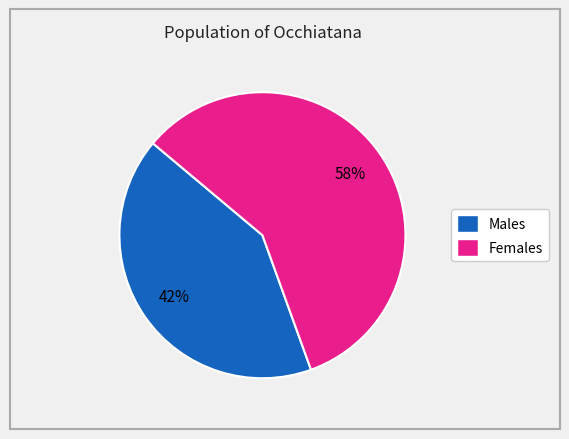

To the nearest percent, what is the average slice percentage?

50%